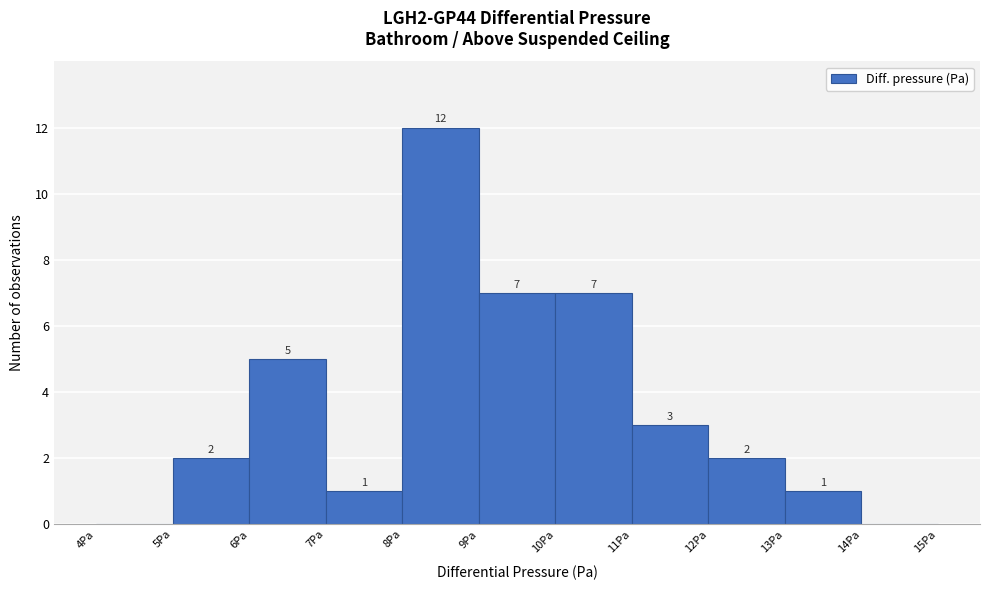

Which range on the x-axis has the tallest bar?

8 to 9